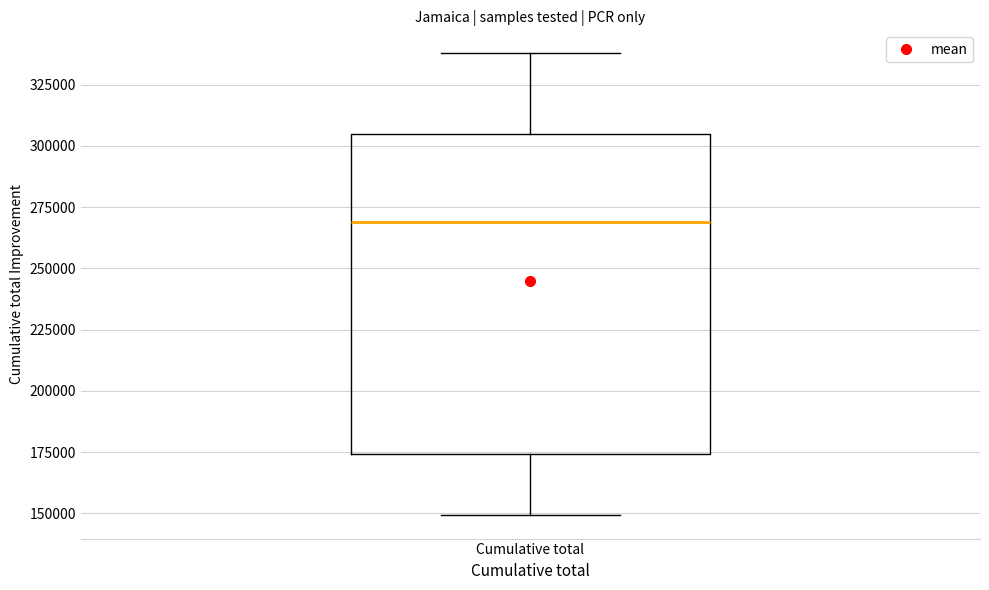

Read this box plot against the y-axis: the position of the median line, the range covered by the box, and the ends of both whiskers. The values are not printed on the chart, so give them approximately, as read against the axis.

median 270000, box 175000 to 305000, whiskers 150000 to 340000